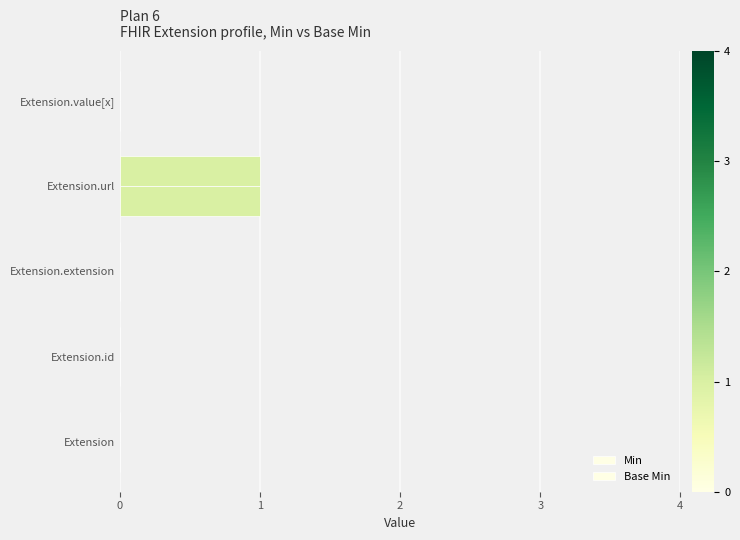

Count the number of data series in this chart.

2